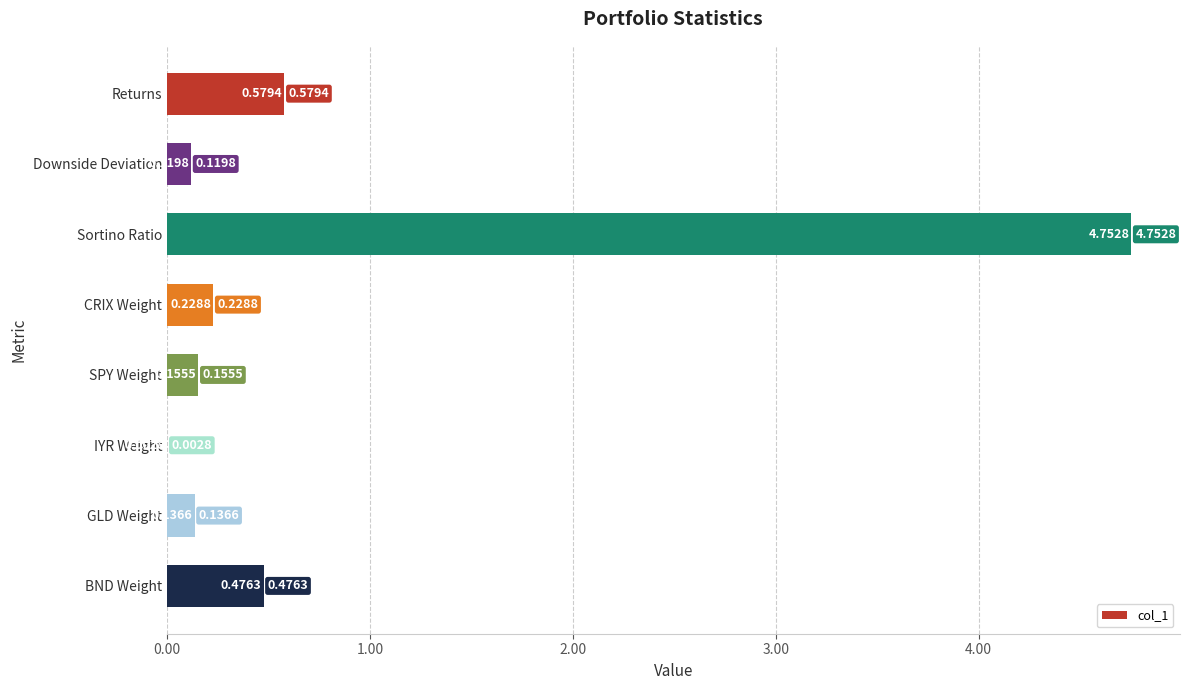

At which label is the value closest to 2?

Returns